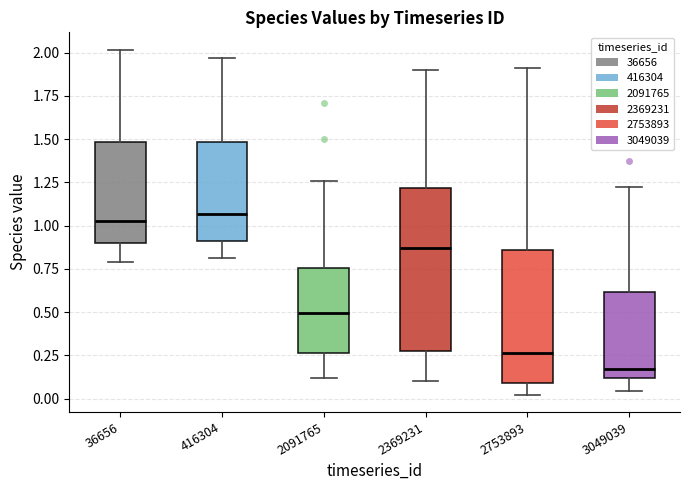

Where does the upper whisker of the box at x = 36656 end on the y-axis? The values are not printed on the chart, so give them approximately, as read against the axis.

2.00